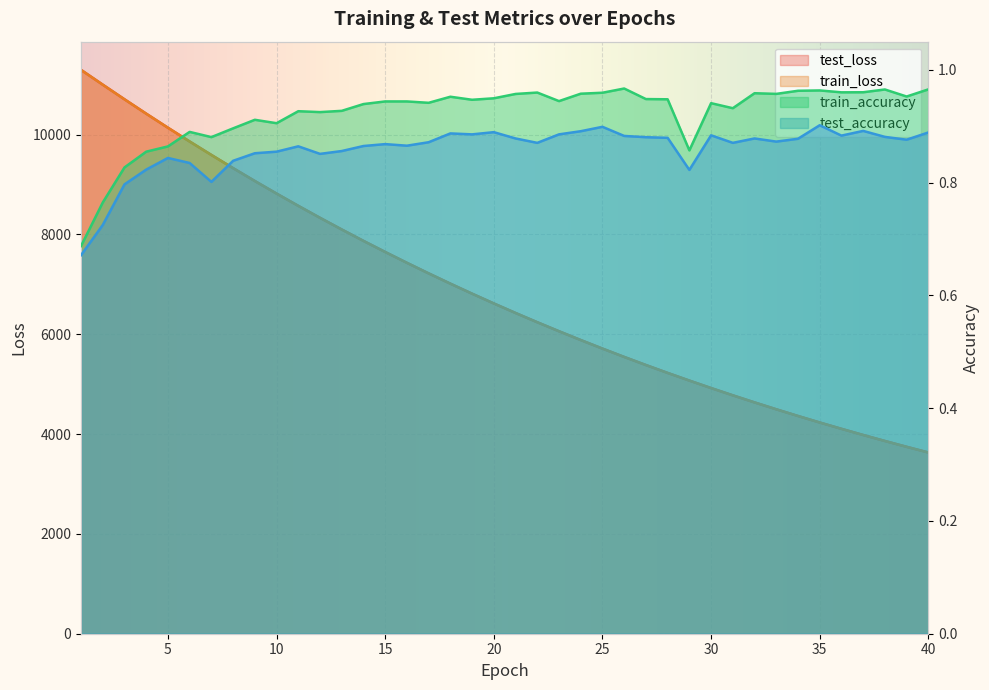

At which category does train_accuracy reach its first local peak?

6